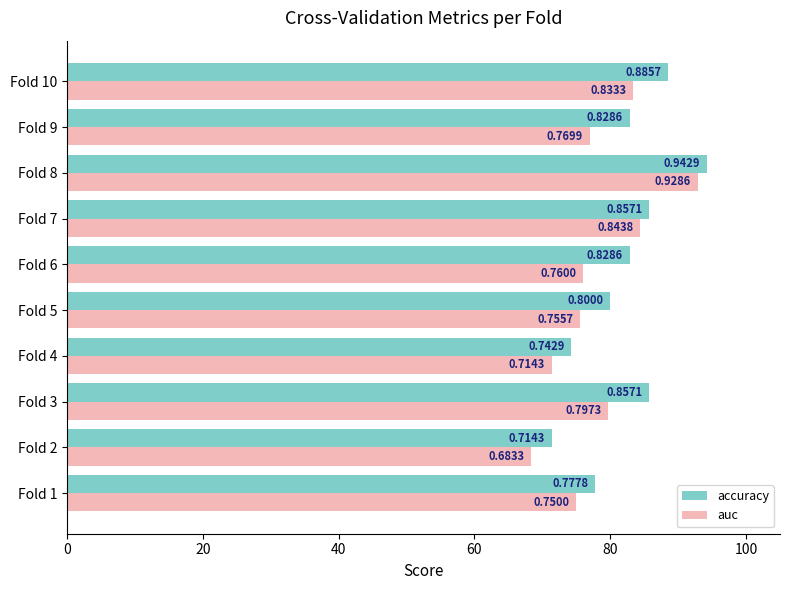

What are all the series names shown in the legend?

accuracy, auc